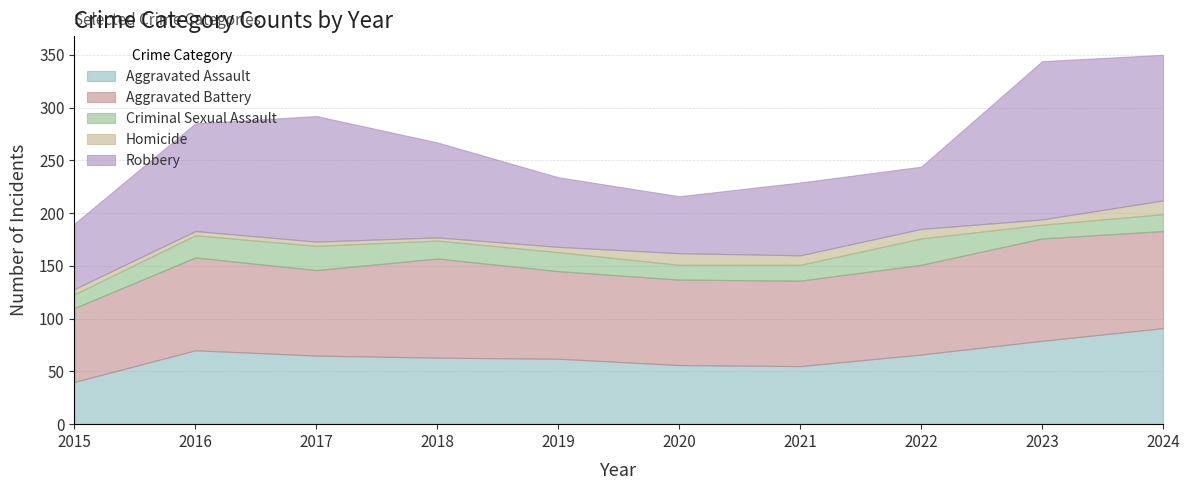

What is the spread (max minus min) of values at 2015?

65